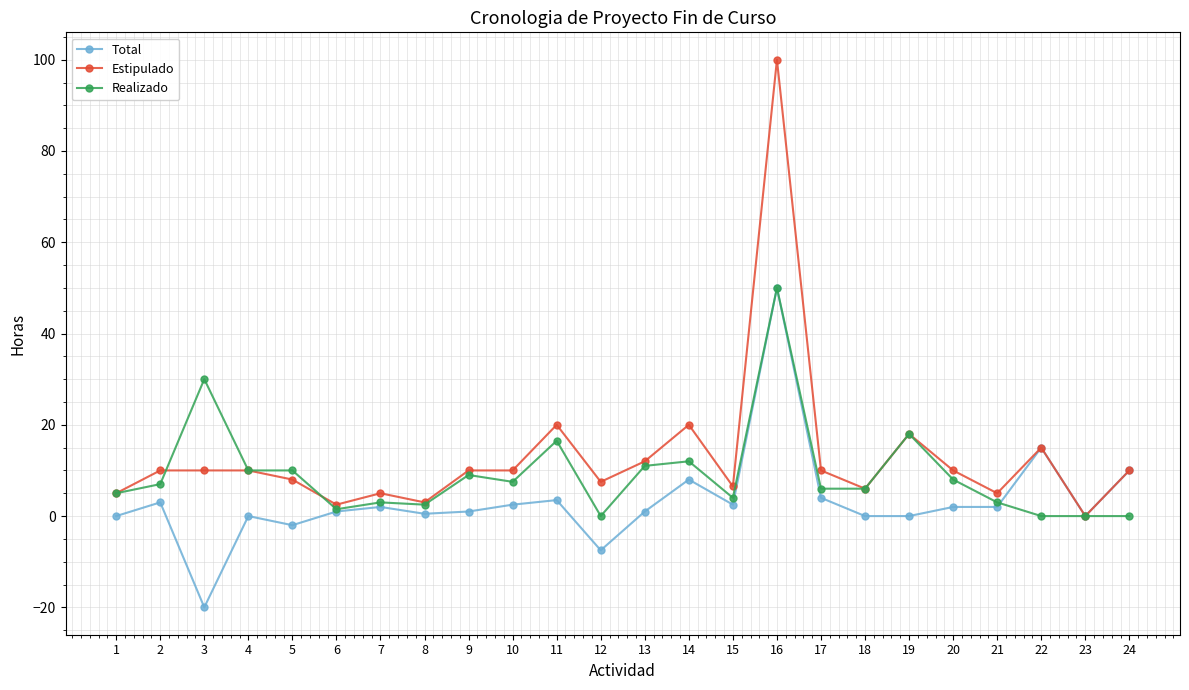

Is it true that Estipulado equals 10.0 at 3?

True